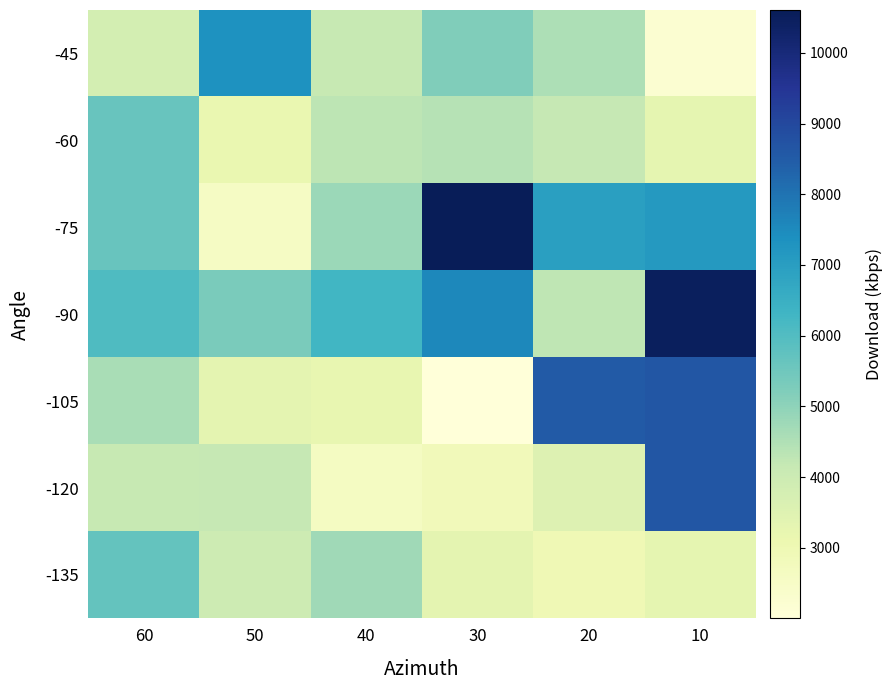

At which category does the chart reach its peak across all series?

30